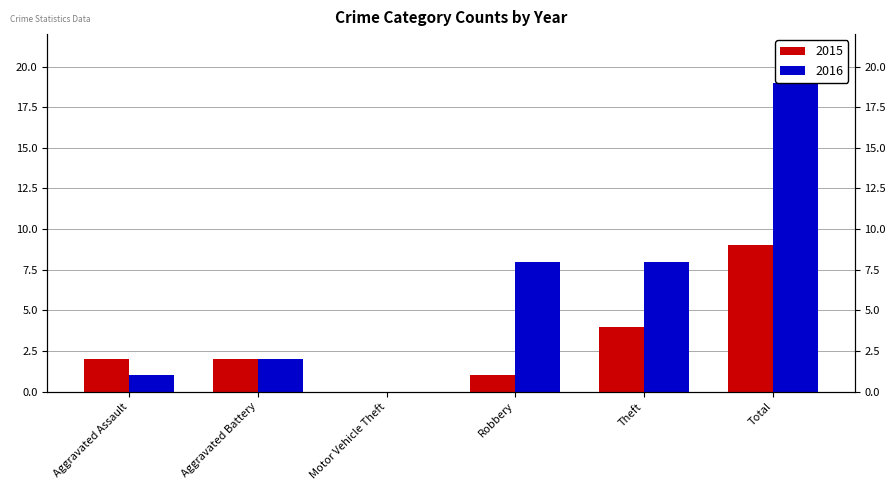

List the series in order of their overall mean, highest first.

2016, 2015